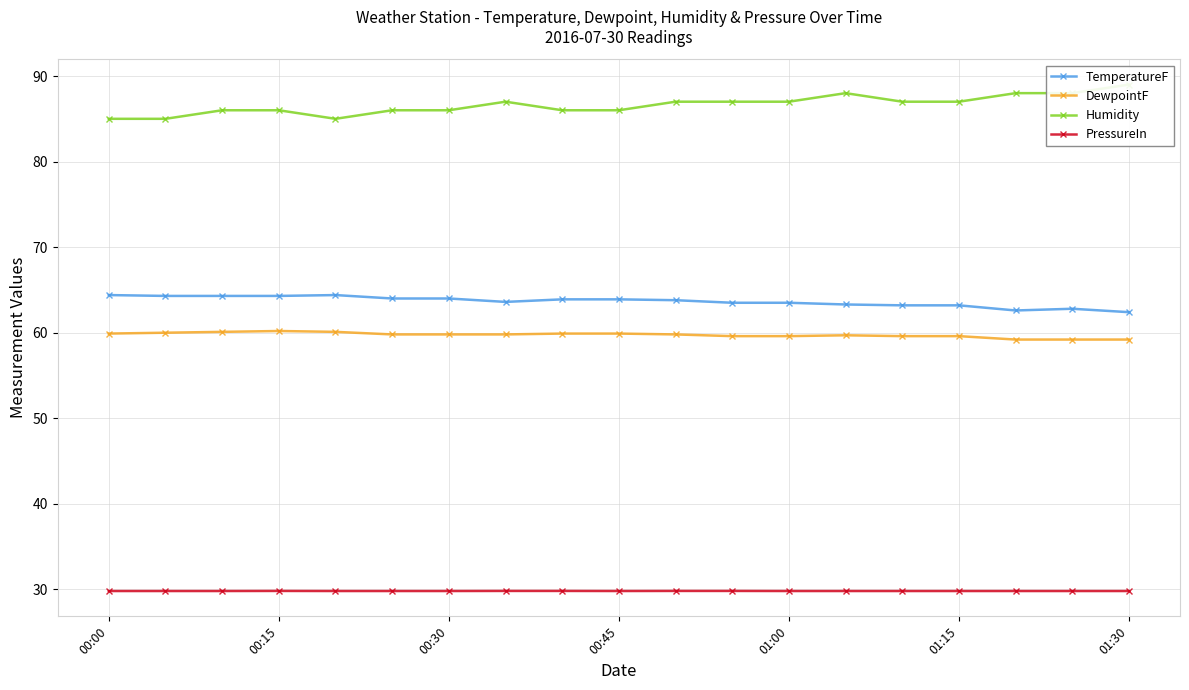

True or false: TemperatureF and DewpointF cross at least once.

False